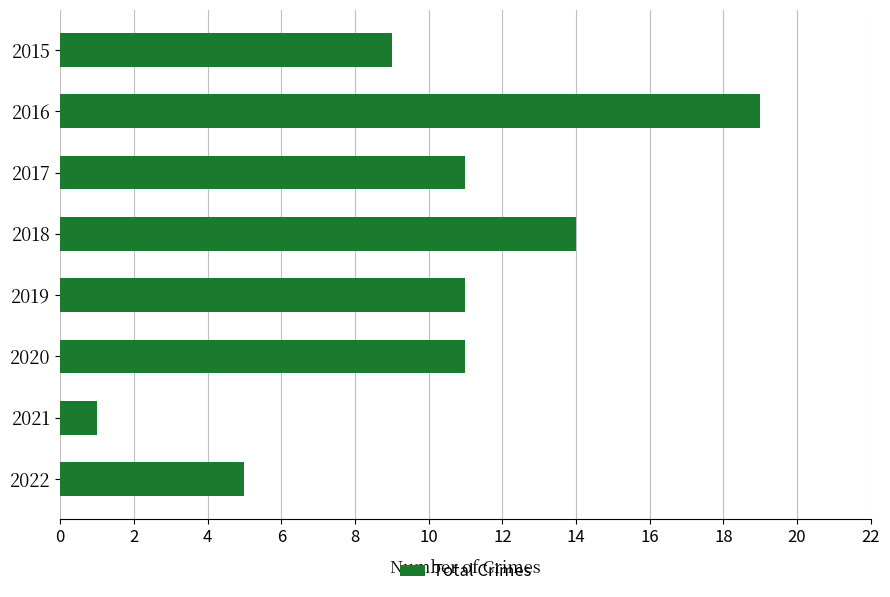

What is the average value?

10